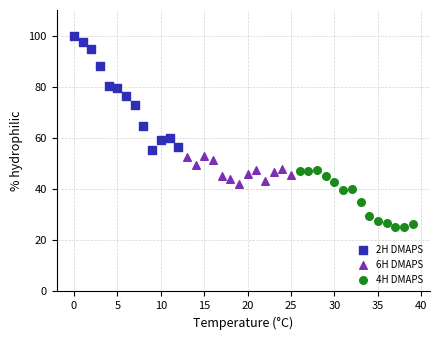

Which series contains the highest Y value?

2H DMAPS